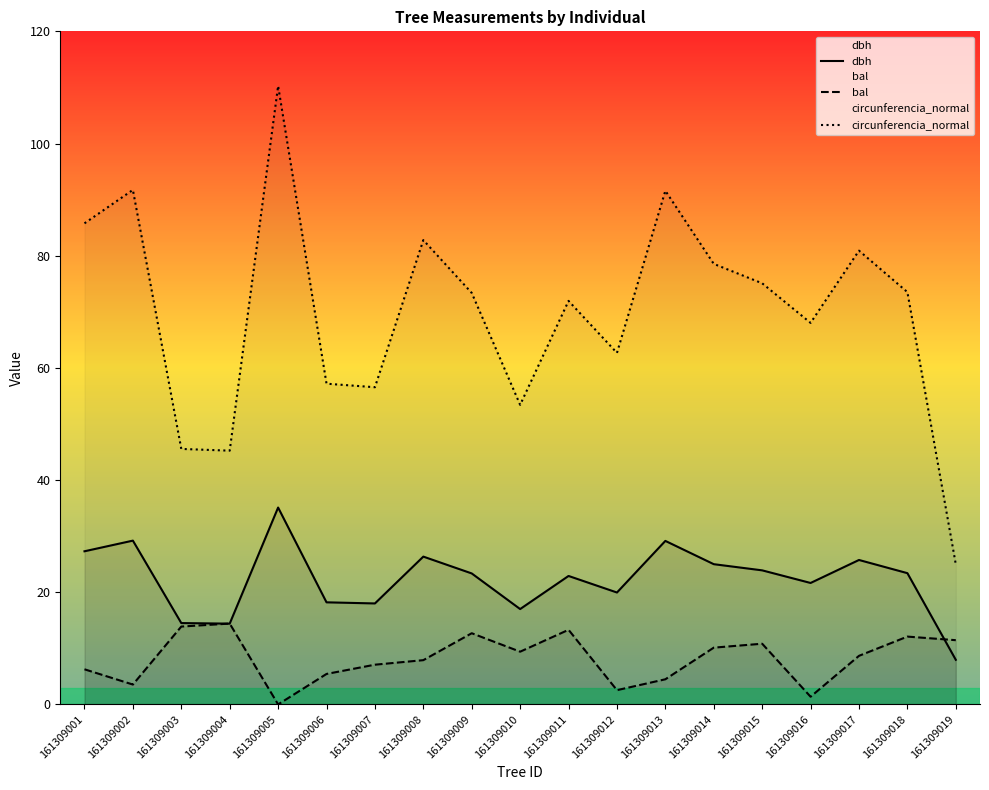

True or false: circunferencia_normal and dbh intersect in this chart.

False